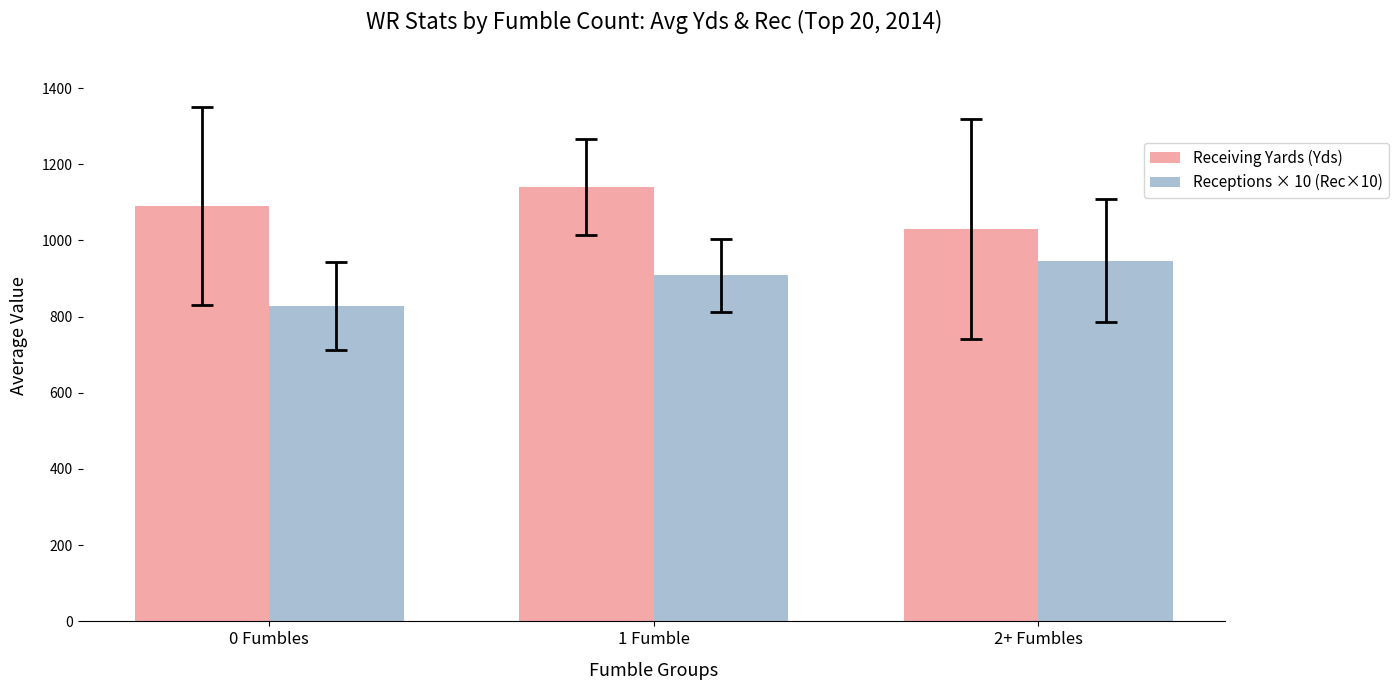

Count the number of data series in this chart.

2